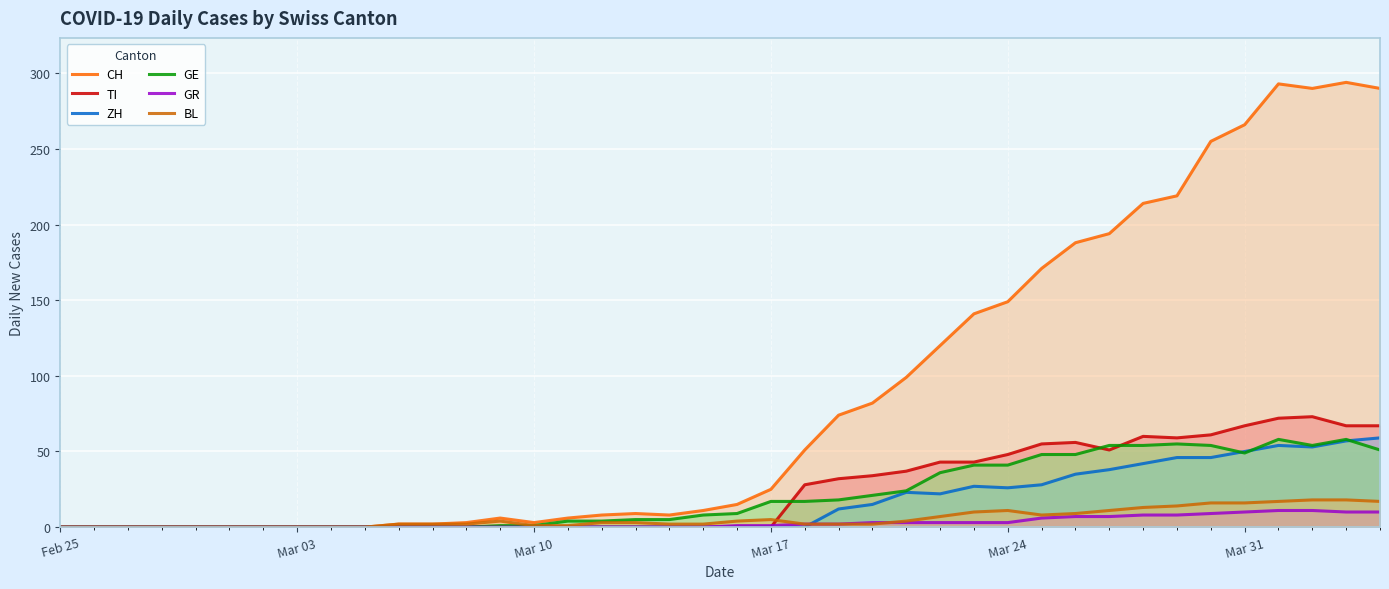

How many interior local peaks does the TI series have?

3